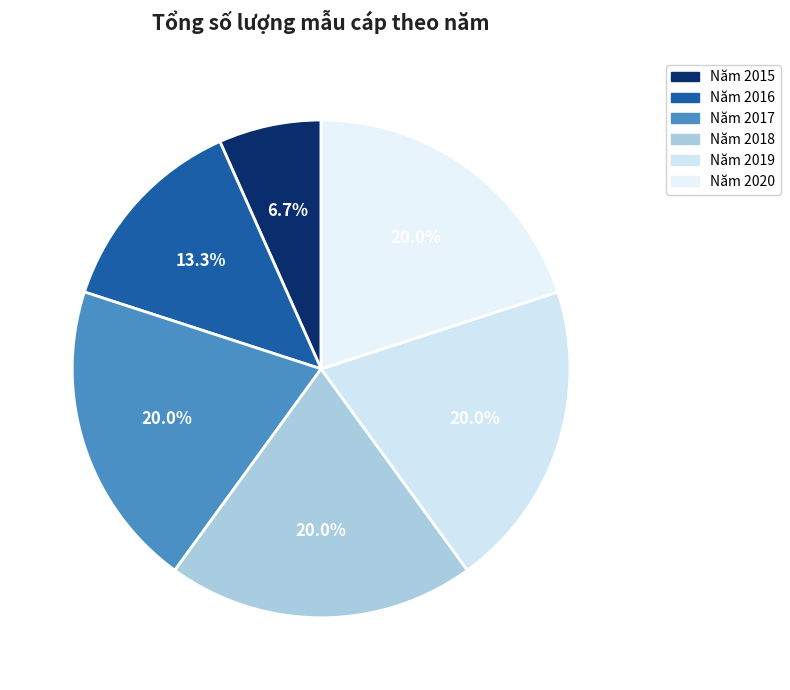

Which category has the biggest portion of the pie?

Năm 2017